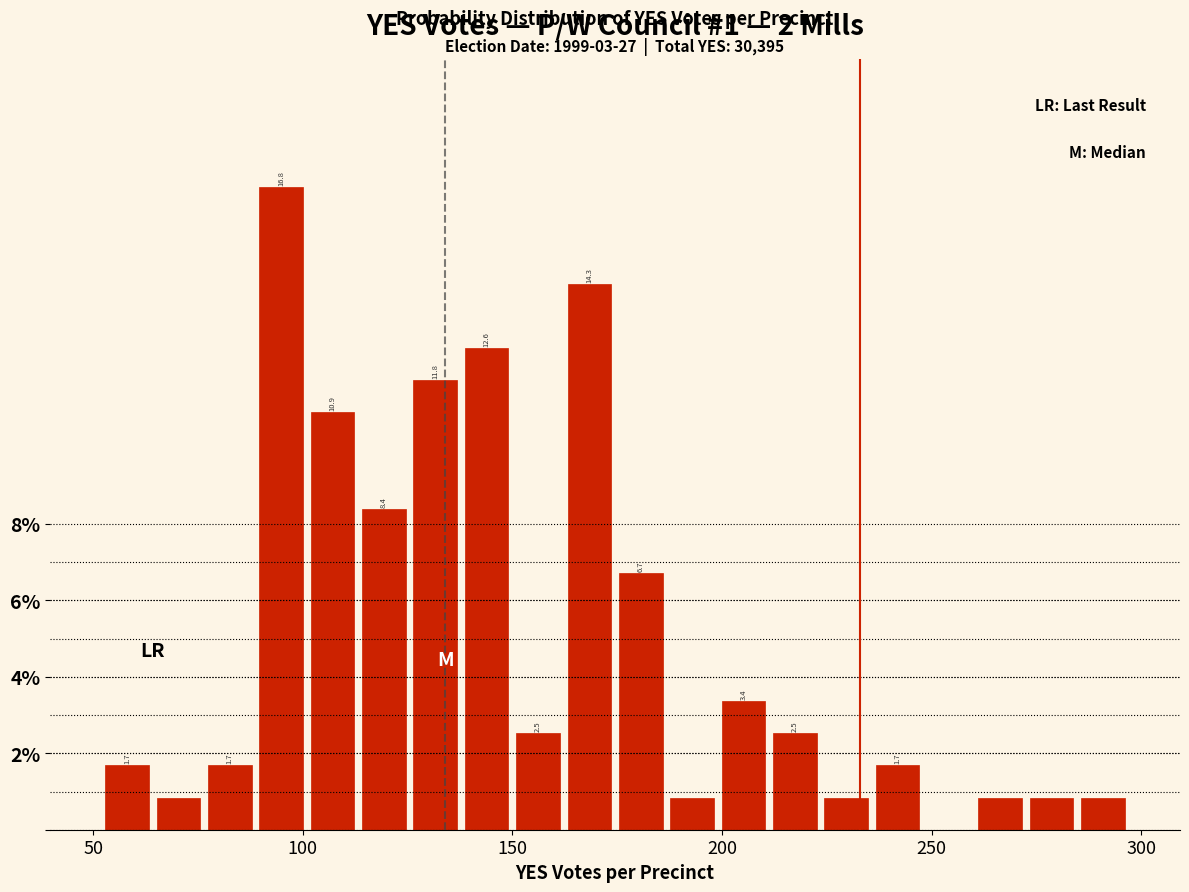

Read against the x-axis, roughly where is the centre of the tallest bar?

95